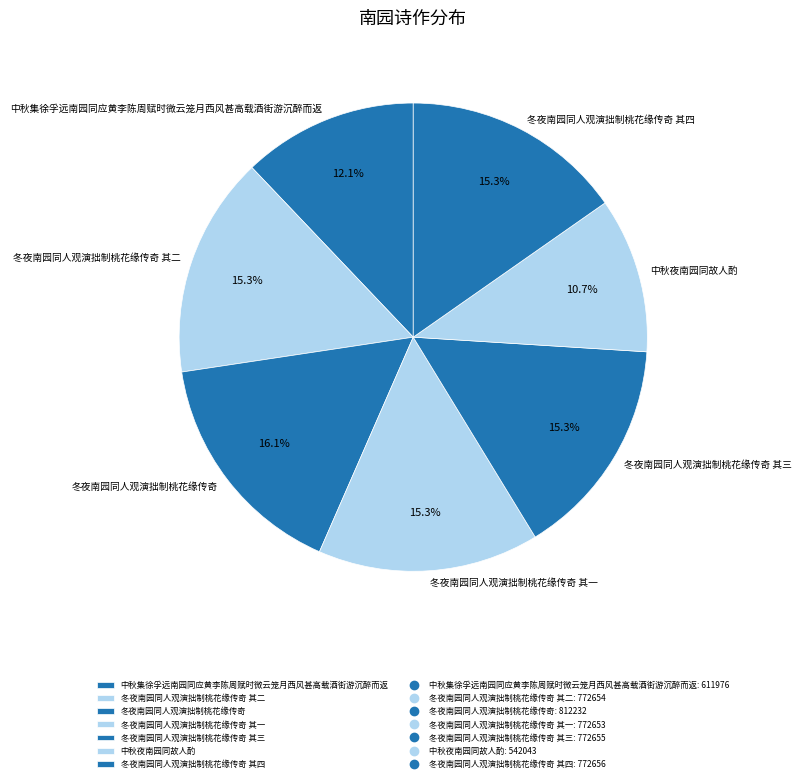

To the nearest percent, what portion does 冬夜南园同人观演拙制桃花缘传奇 其一 represent?

15%